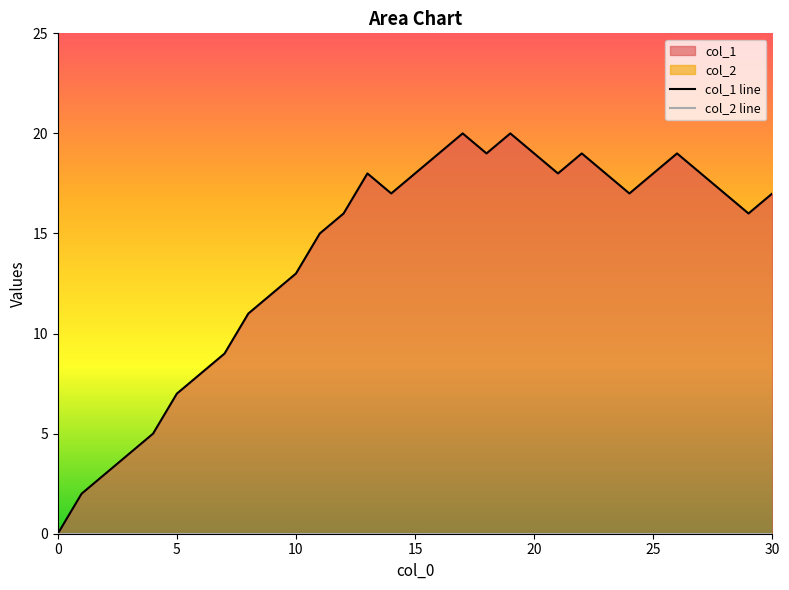

List the series in order of their overall mean, highest first.

col_1 line, col_2 line